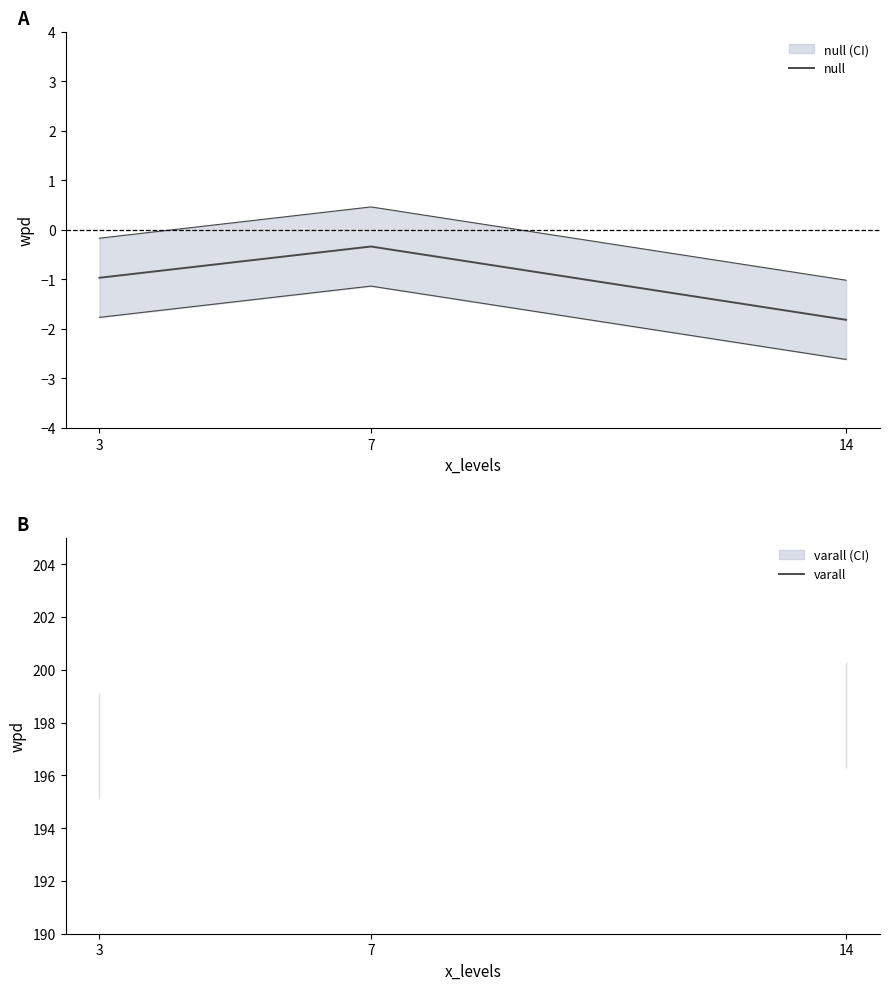

At which label is varall closest to 197?

3